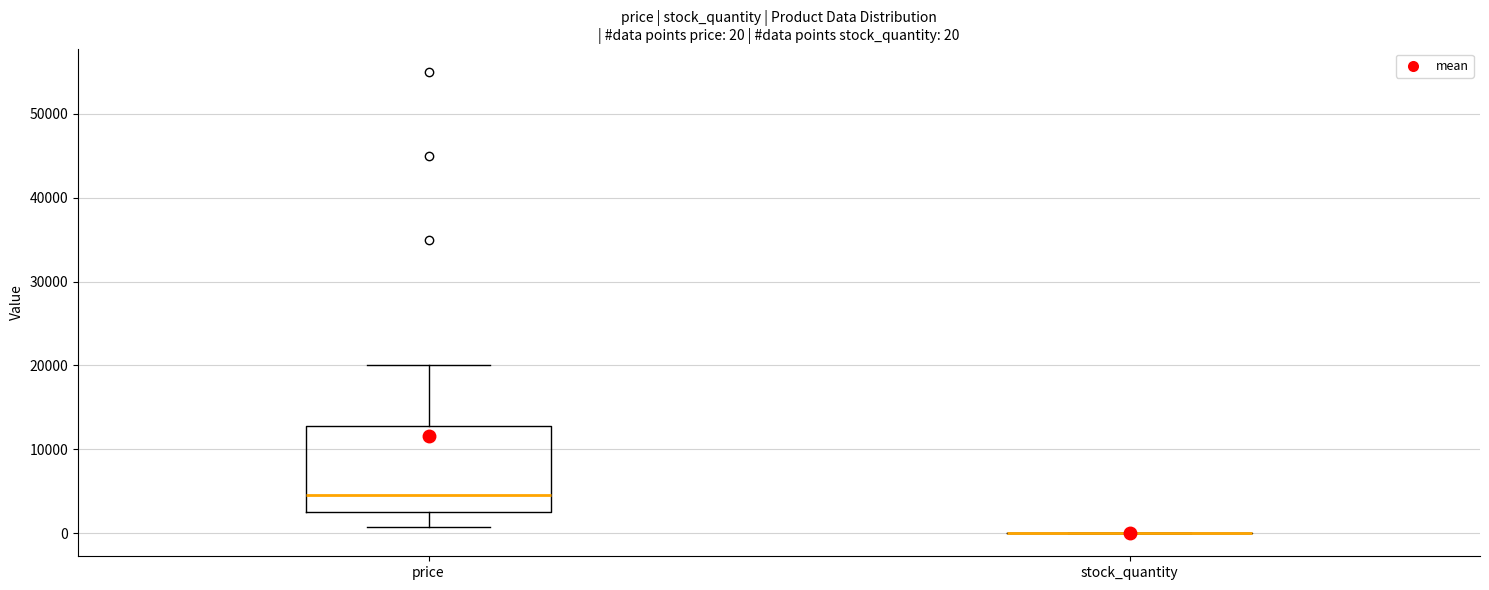

Which box is the tallest, from its lower edge to its upper edge?

price